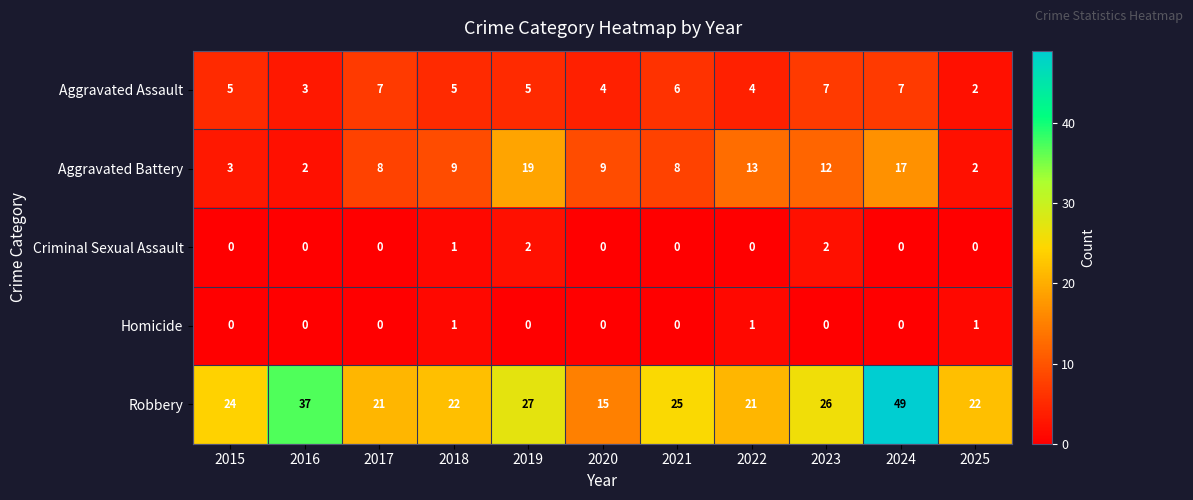

Which series has the largest total across all categories?

Robbery